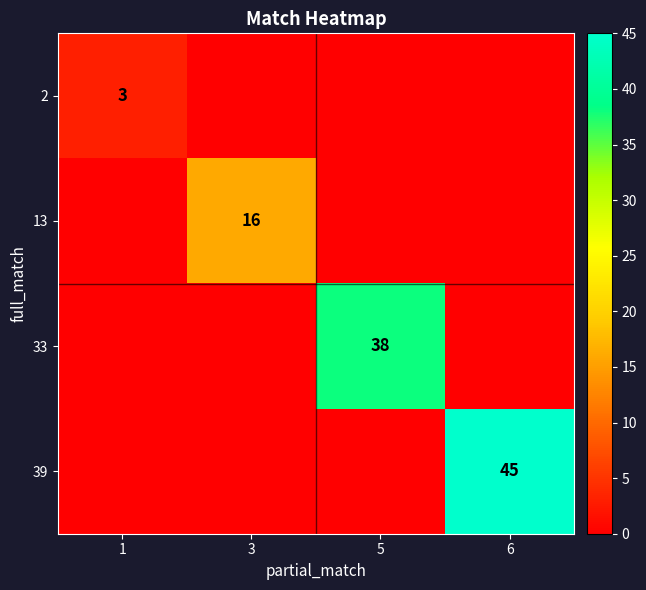

True or false: 39 has a value of 68 at 6.

False